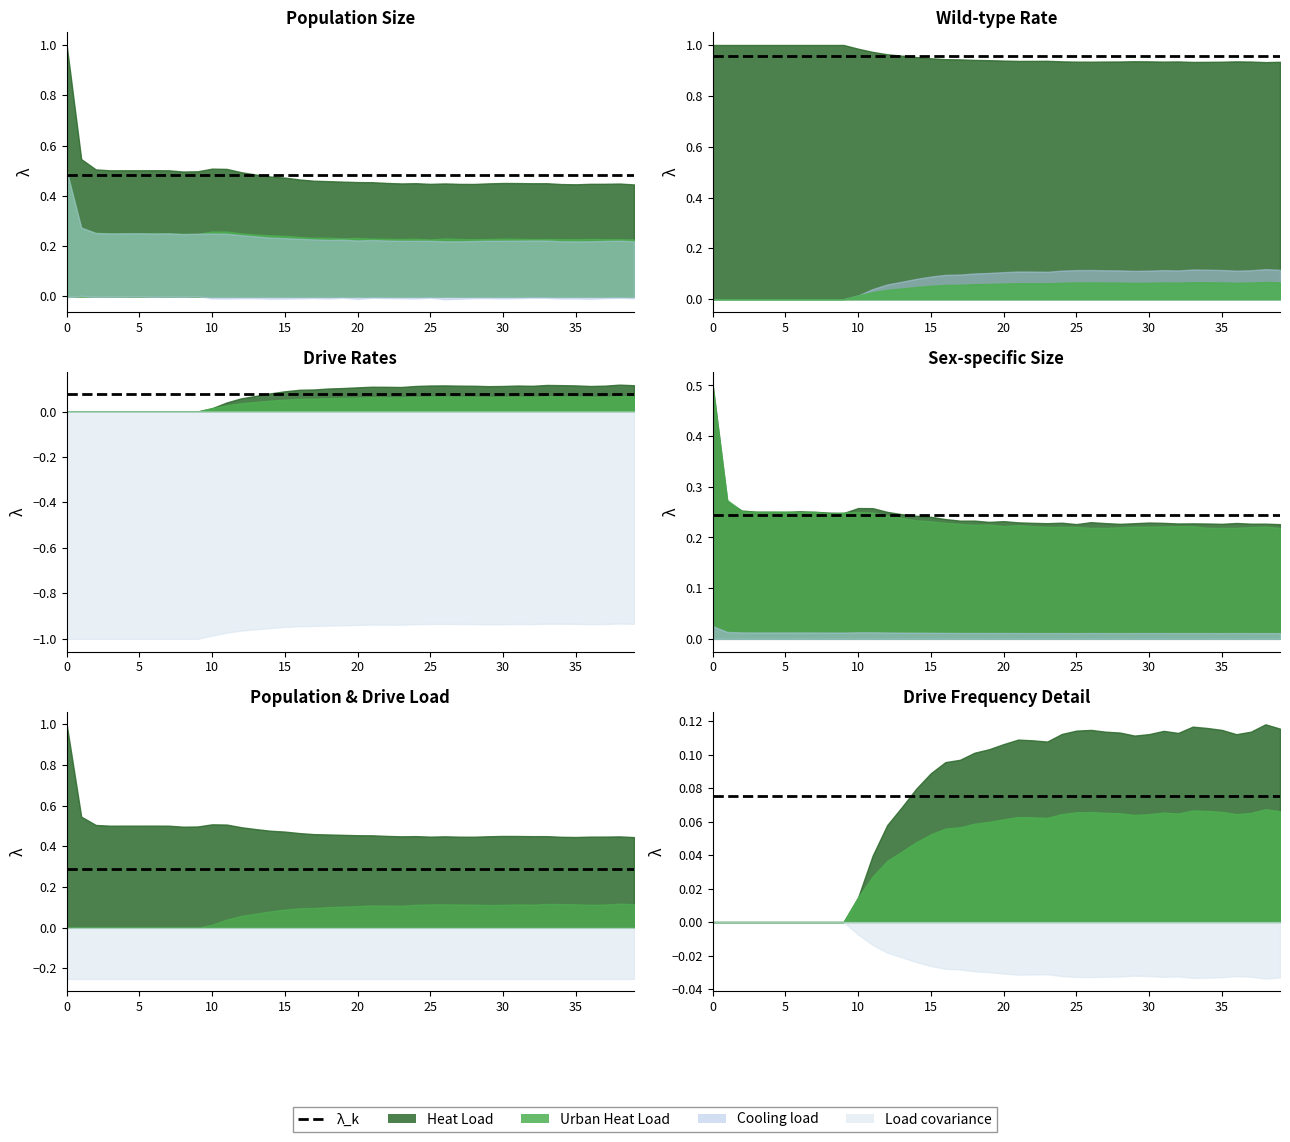

Does the chart display data point markers on the line(s)?

No